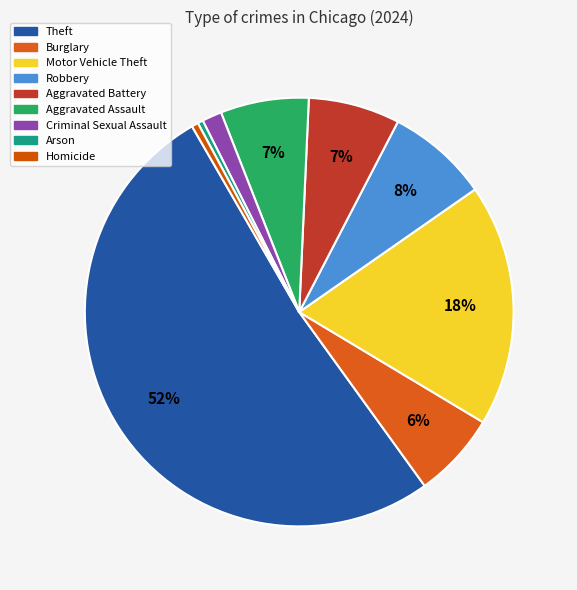

How much of the chart is everything except Criminal Sexual Assault?

98.5%